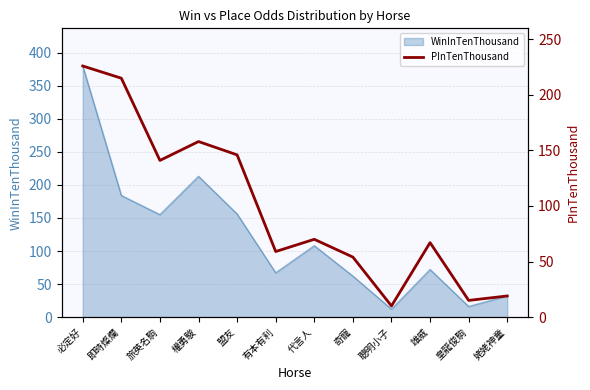

Which has a higher value, 即時燦爛 or 雄威?

即時燦爛